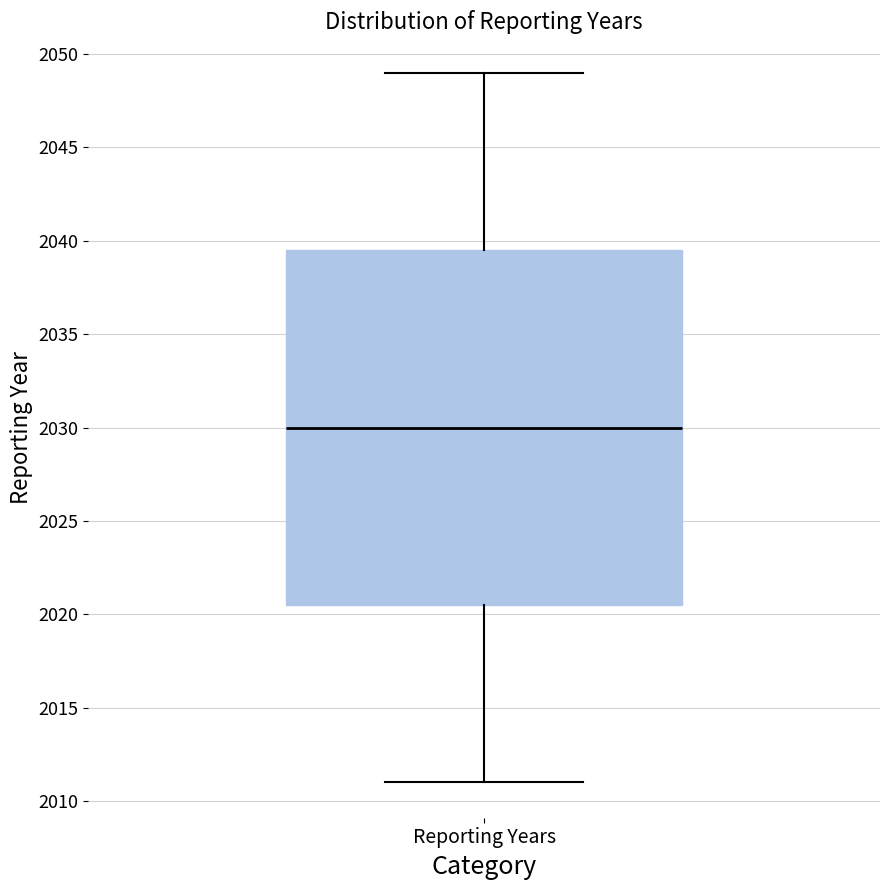

Where is the upper edge of the box for Reporting Years on the y-axis? The values are not printed on the chart, so give them approximately, as read against the axis.

2039.5